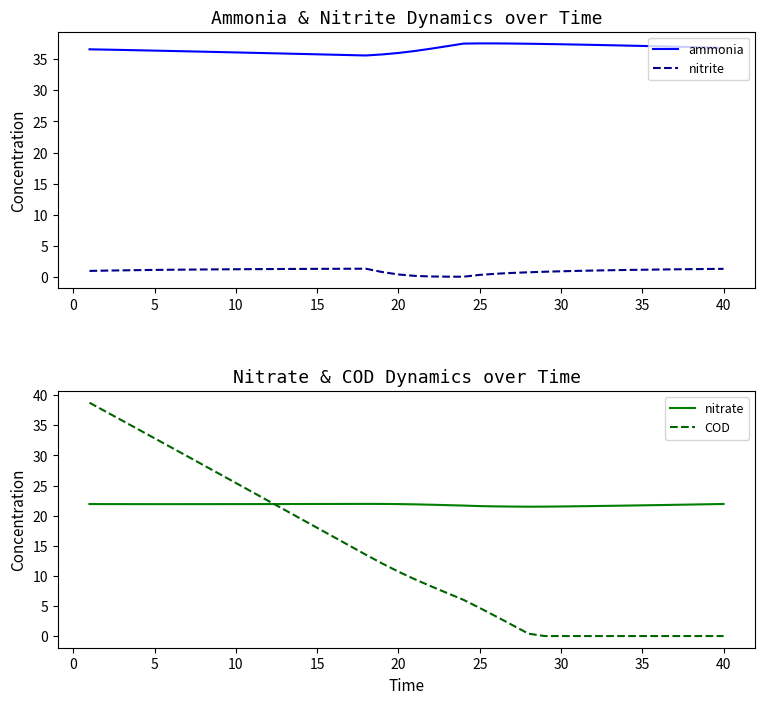

The ammonia series shows 56.3 at 10. True or false?

False